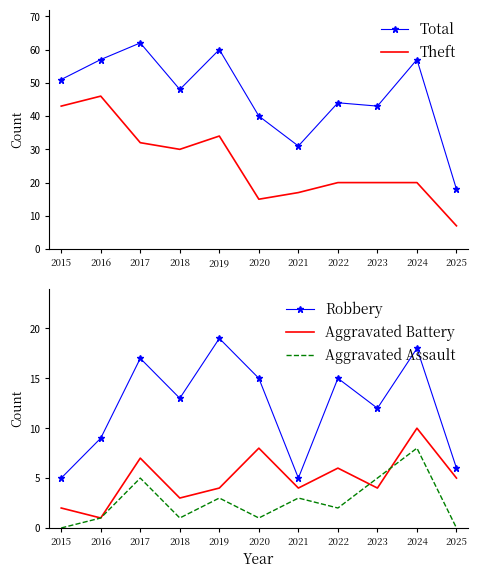

True or false: Aggravated Assault and Aggravated Battery cross at least once.

True